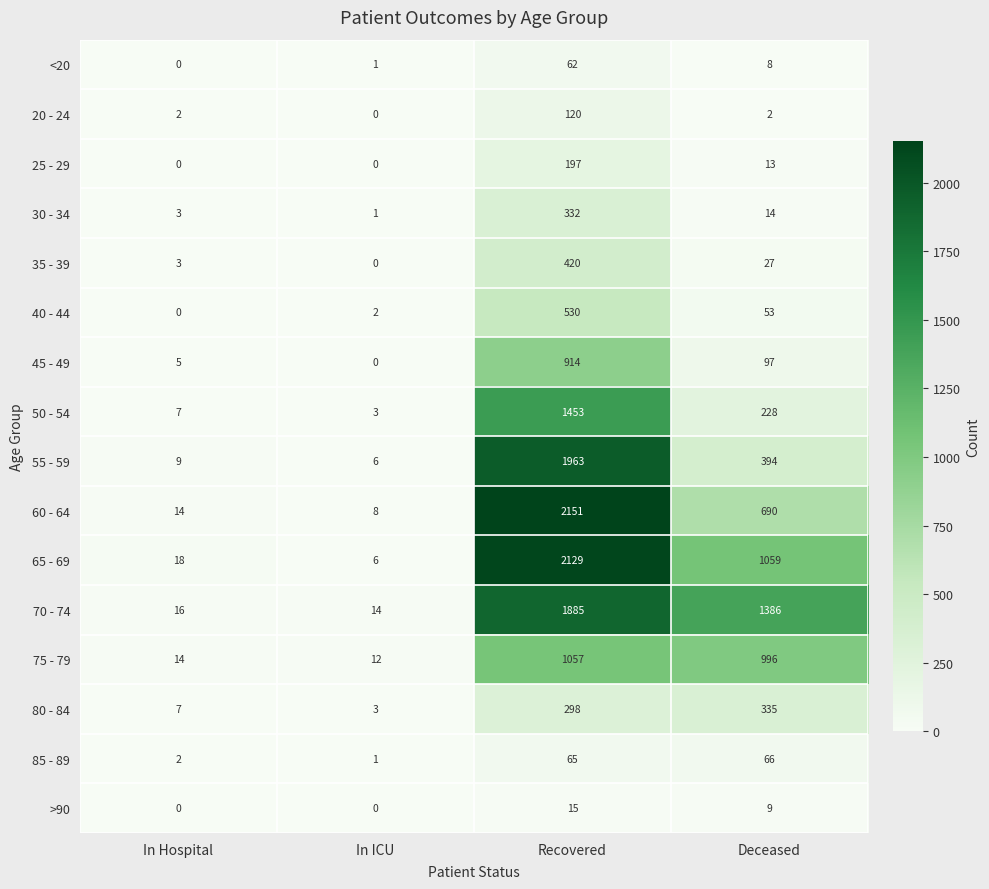

At which label is 75 - 79 closest to 534?

Deceased